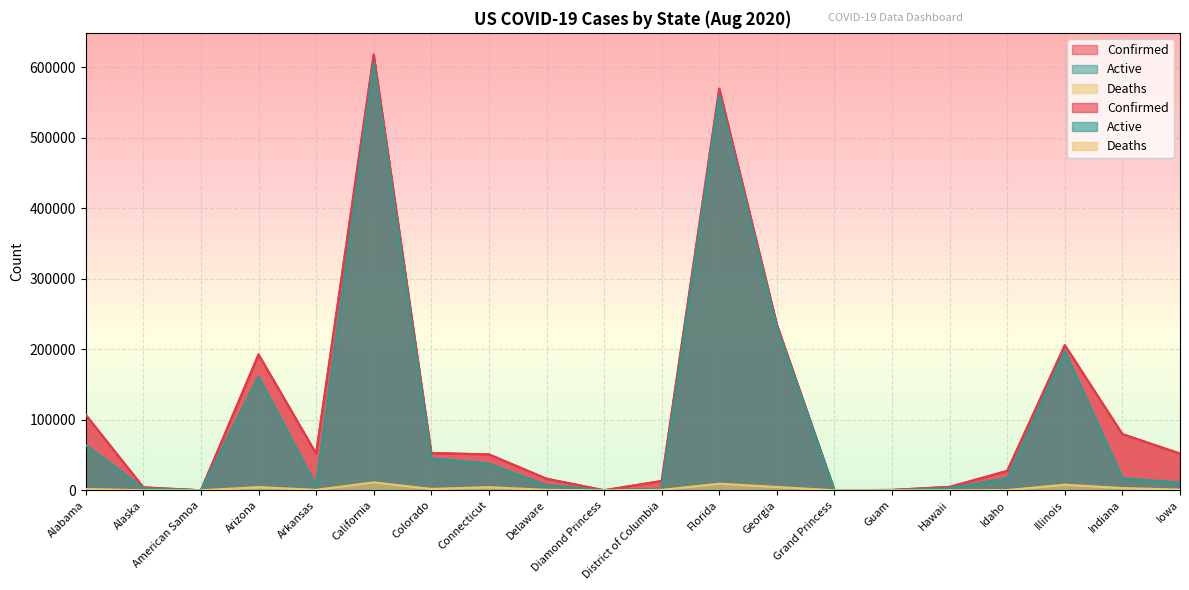

What value does the Deaths series have at Connecticut, to the nearest 10?

4450